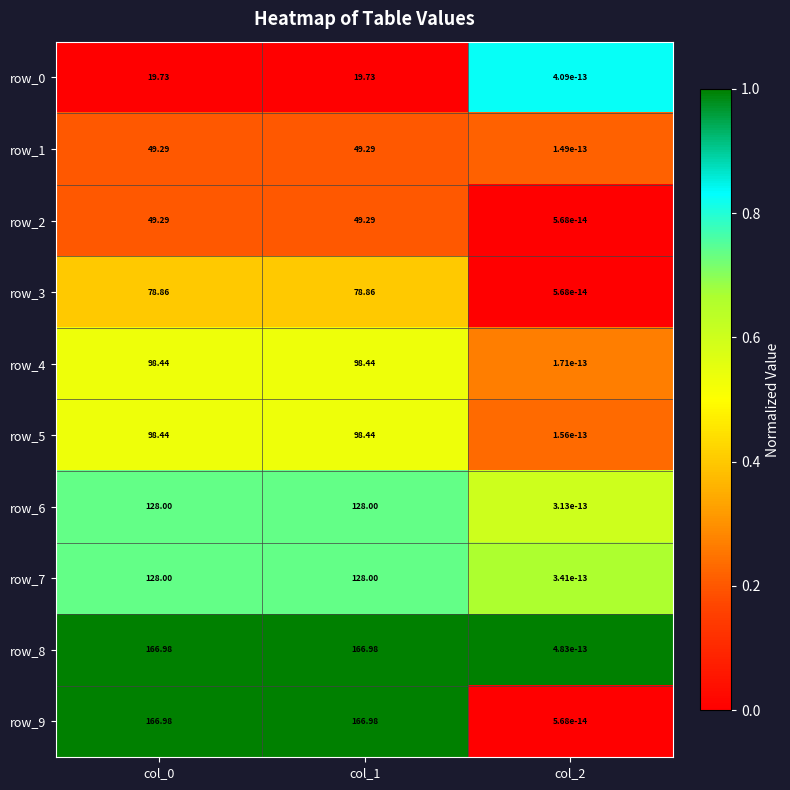

How many series are shown in this chart?

10